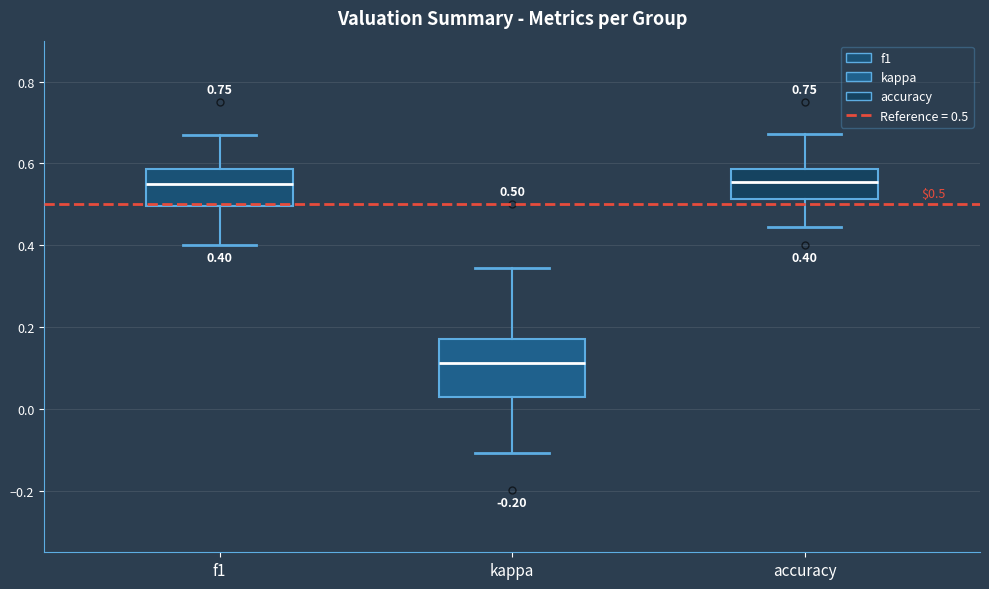

Which box is the tallest, from its lower edge to its upper edge?

kappa